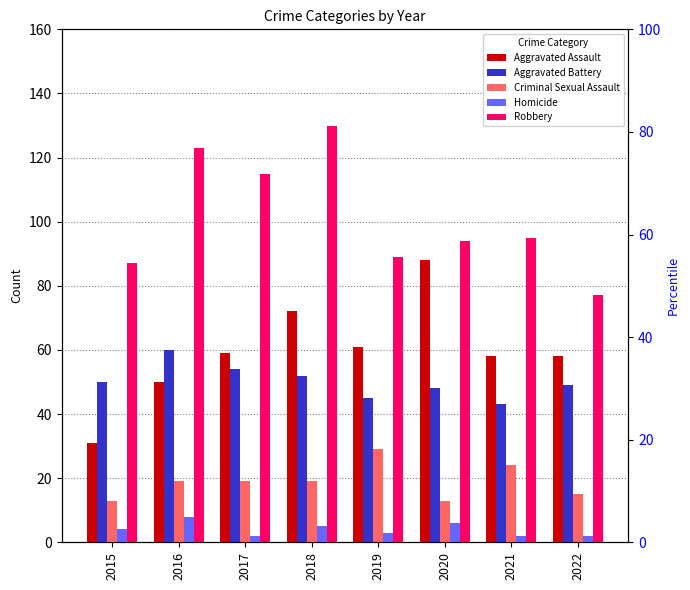

How many categories are shown in the chart?

8